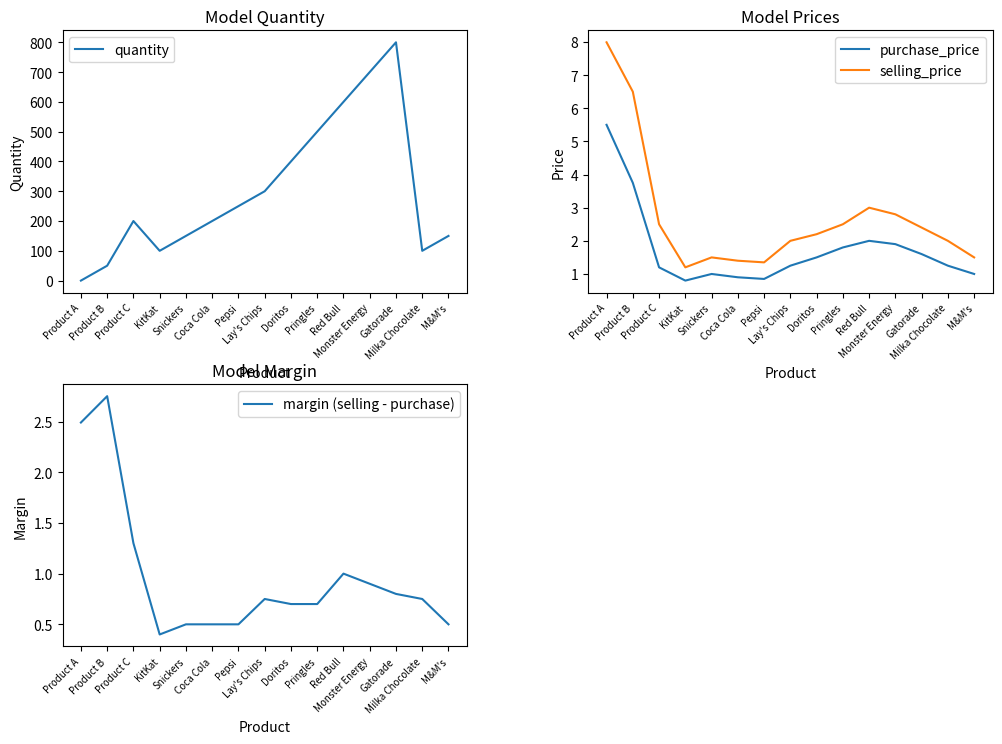

What are all the series names shown in the legend?

quantity, purchase_price, selling_price, margin (selling - purchase)